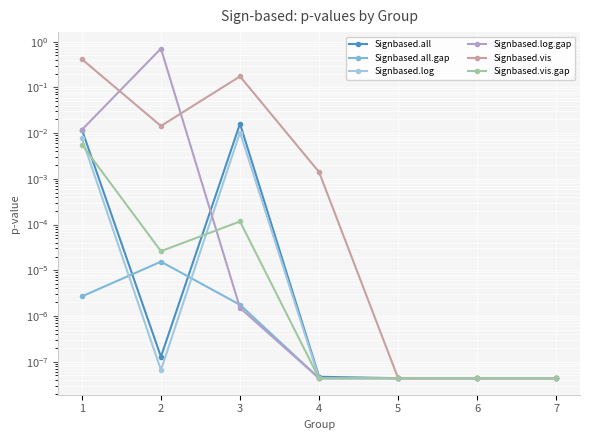

The value of Signbased.log at 1 is 0.0. True or false?

False